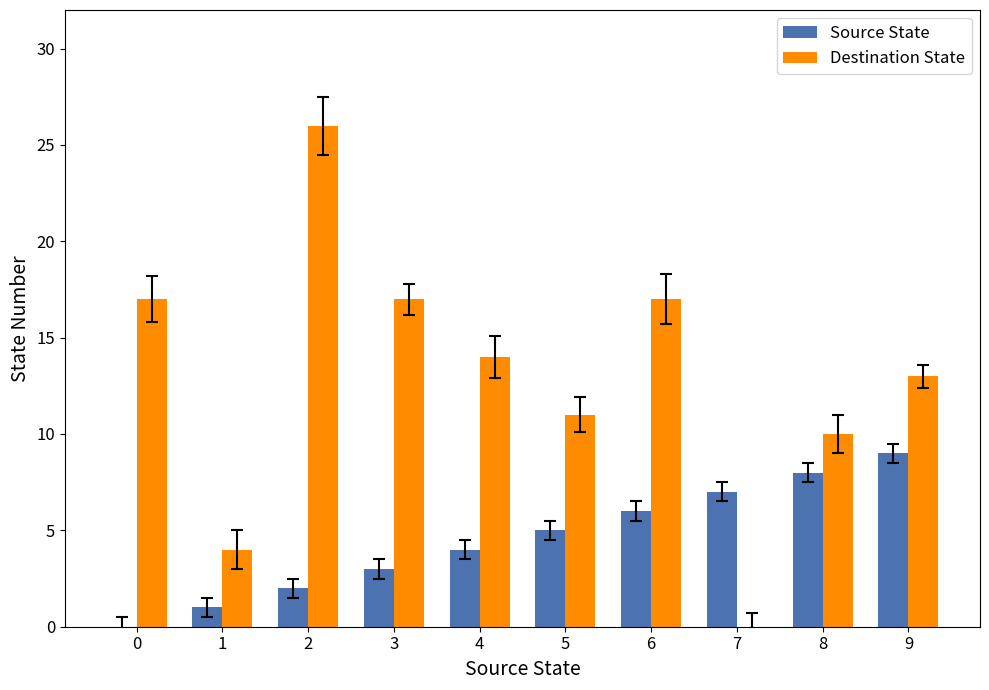

Reading right to left, what are all the values shown in this chart?

Source State: 9	8	7	6	5	4	3	2	1	0
Destination State: 13	10	0	17	11	14	17	26	4	17